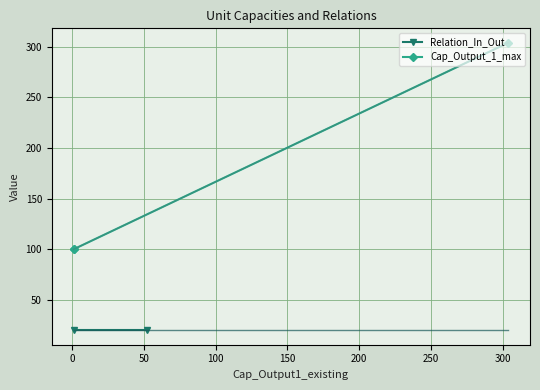

What is the difference between the second highest and second lowest values?

51